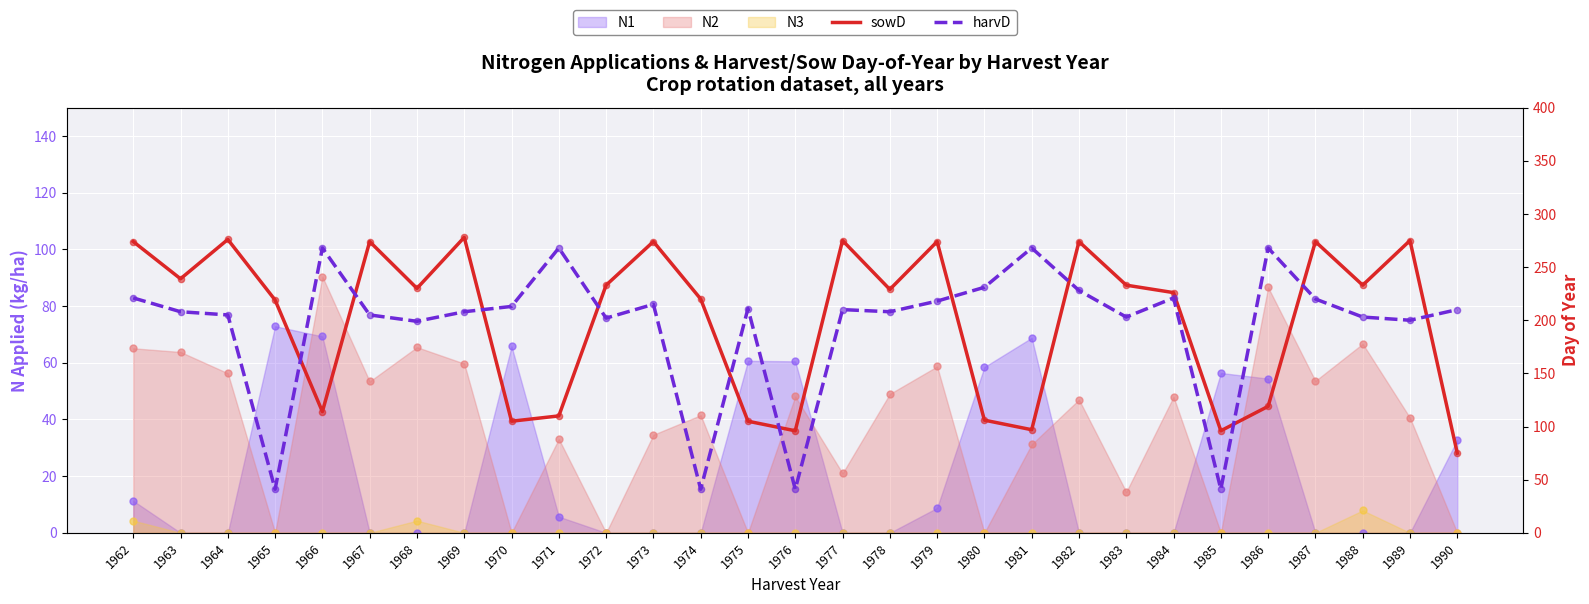

Which series reaches the maximum Y coordinate?

sowD